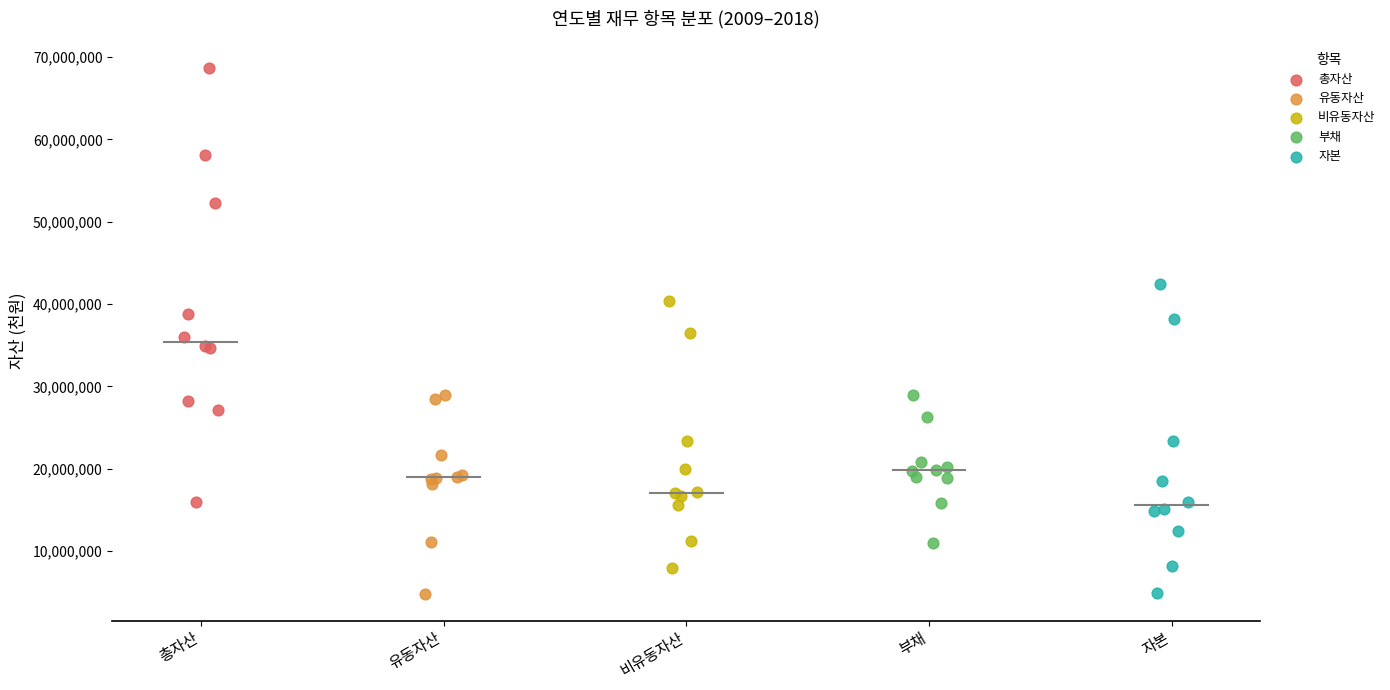

Which series reaches the maximum Y coordinate?

총자산